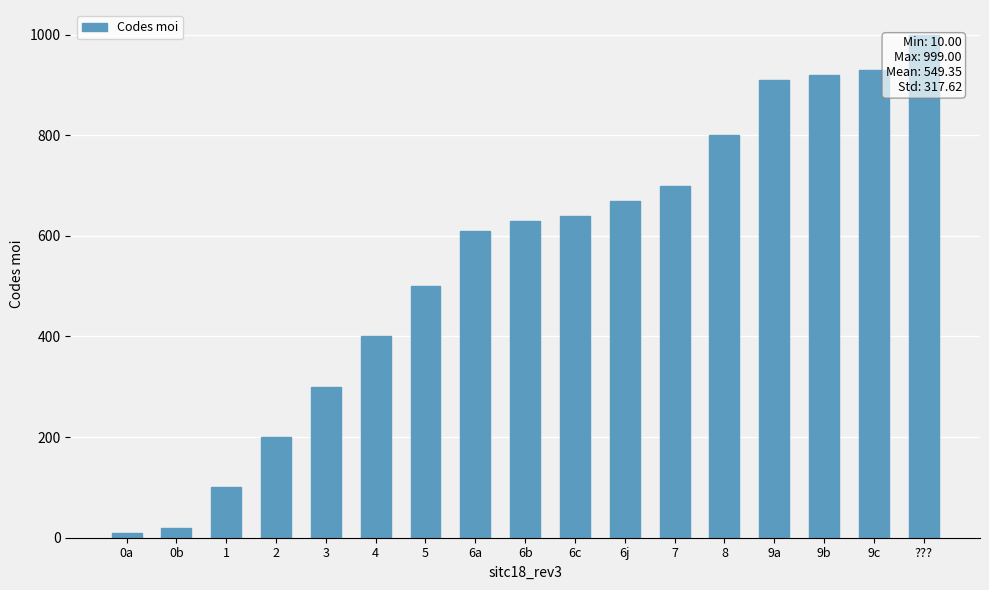

What is the difference between the maximum and minimum values?

989